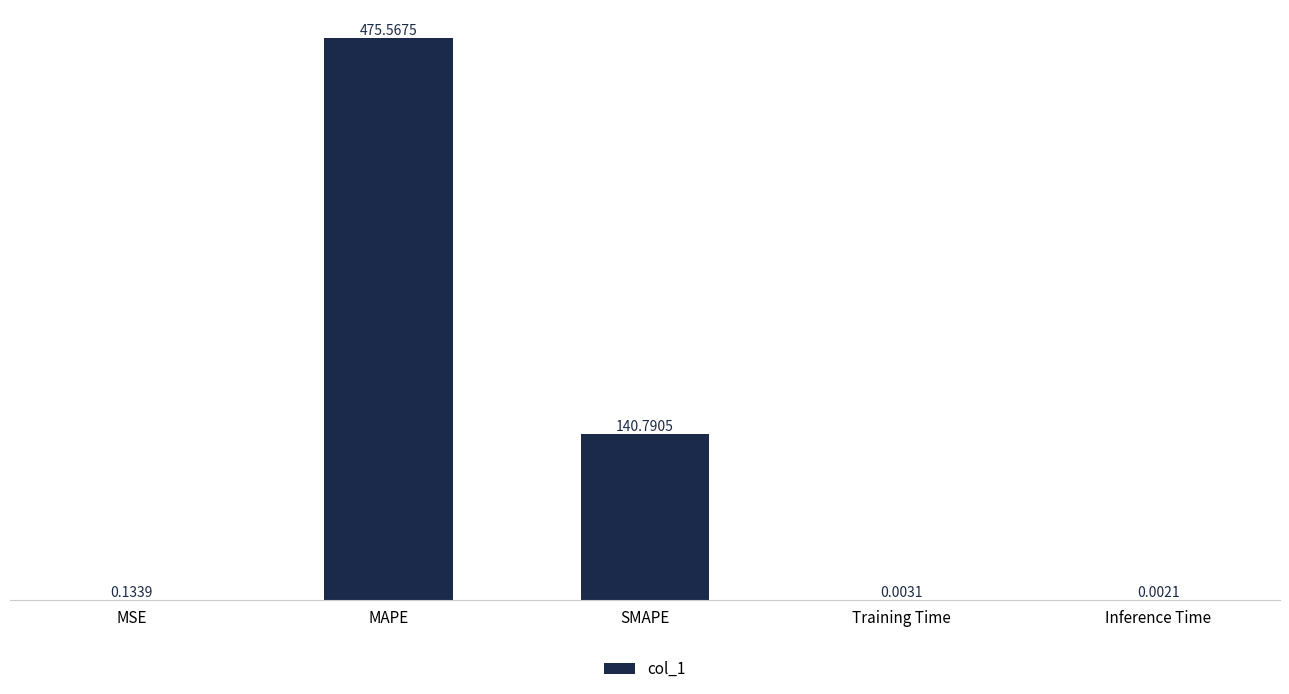

Between MSE and Training Time, which is larger?

MSE